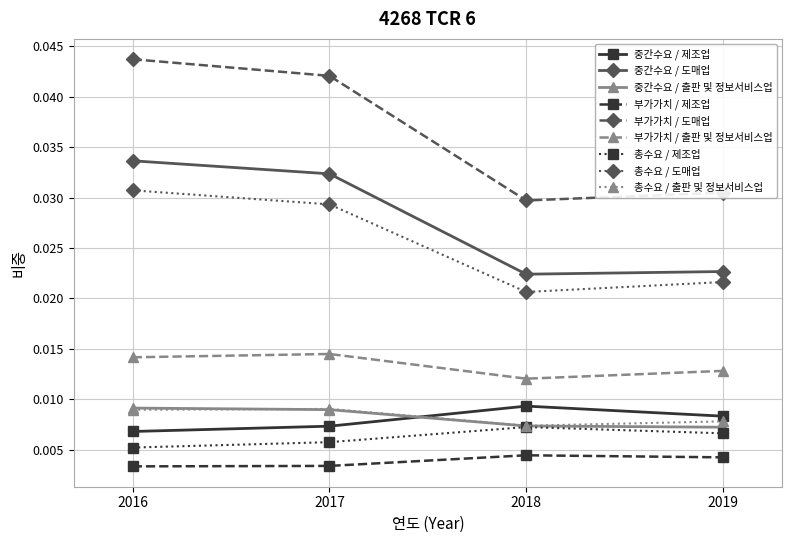

Which series has the largest range (max minus min)?

부가가치 / 도매업